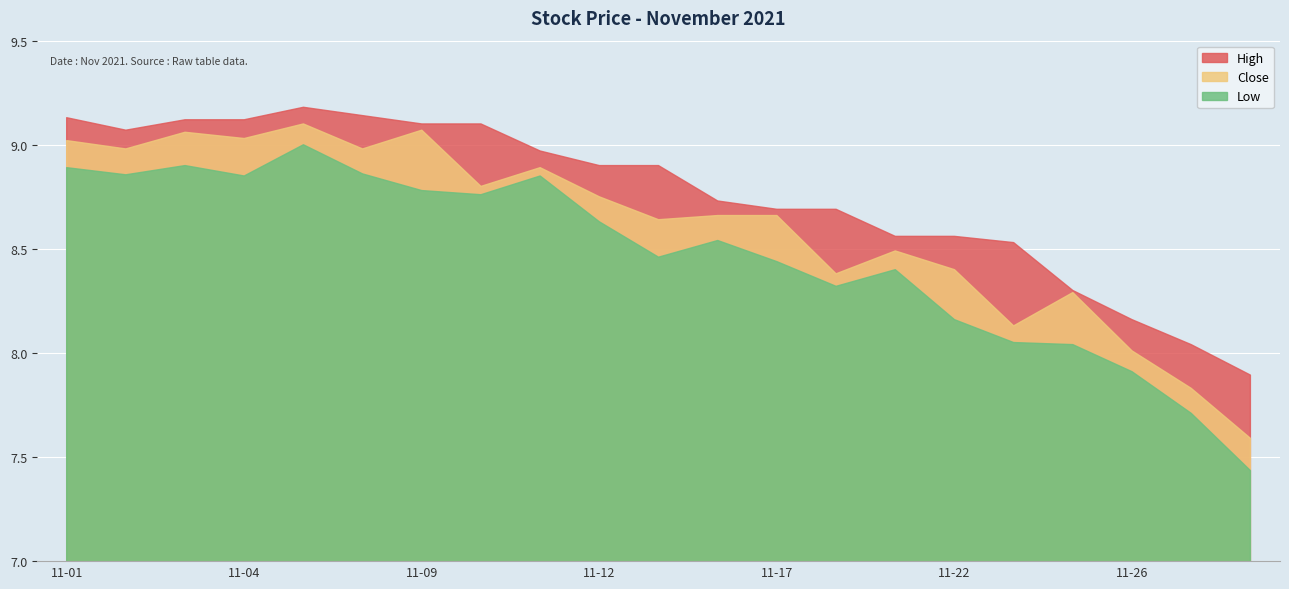

What is the difference between the maximum and minimum values in the High series?

1.3